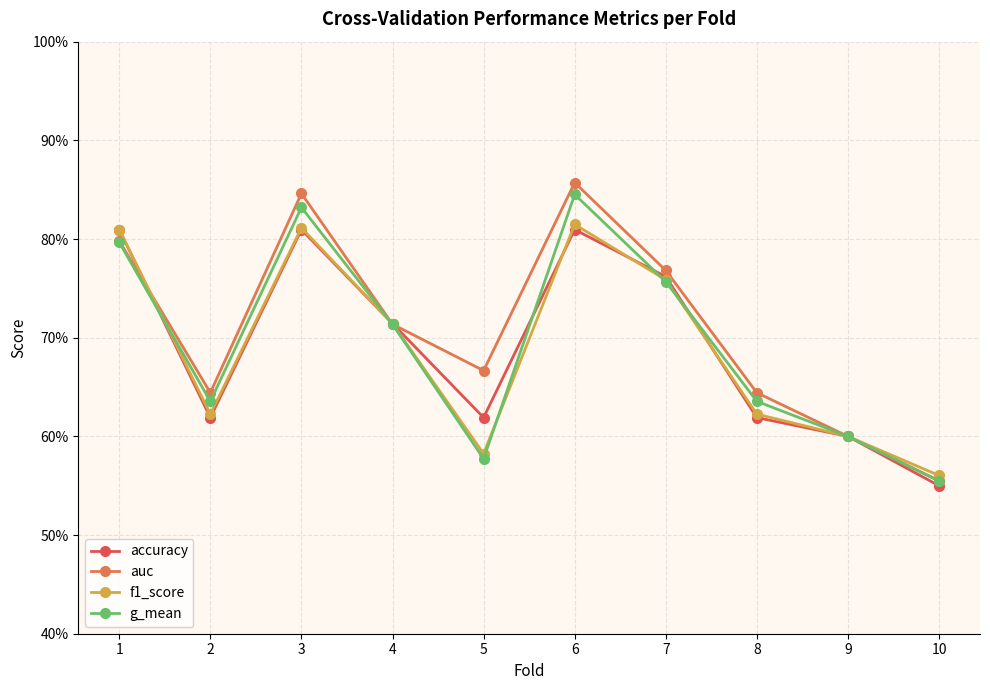

Does the chart have visible grid lines?

Yes